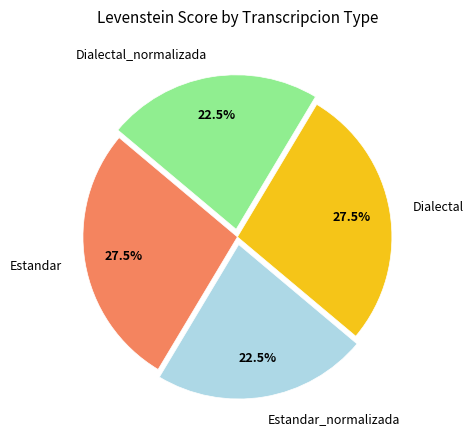

Which has a higher value, Dialectal_normalizada or Dialectal?

Dialectal